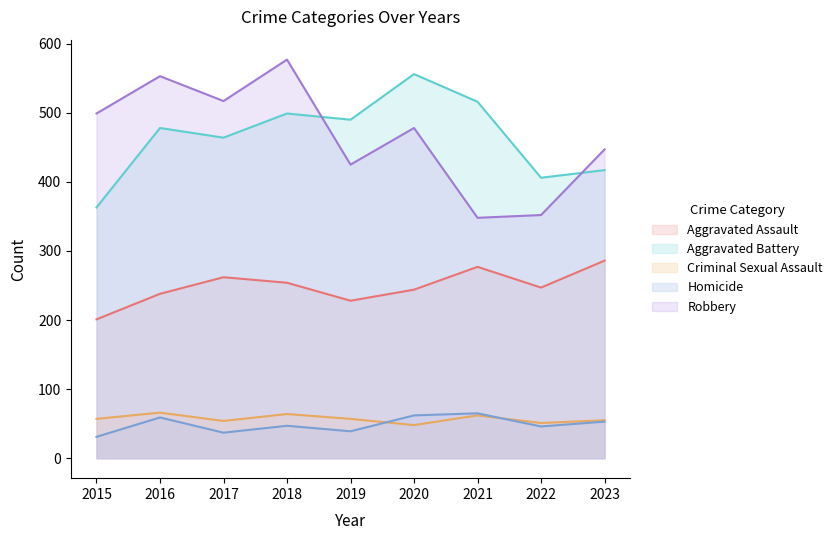

The value of Criminal Sexual Assault at 2016 is 66. True or false?

True